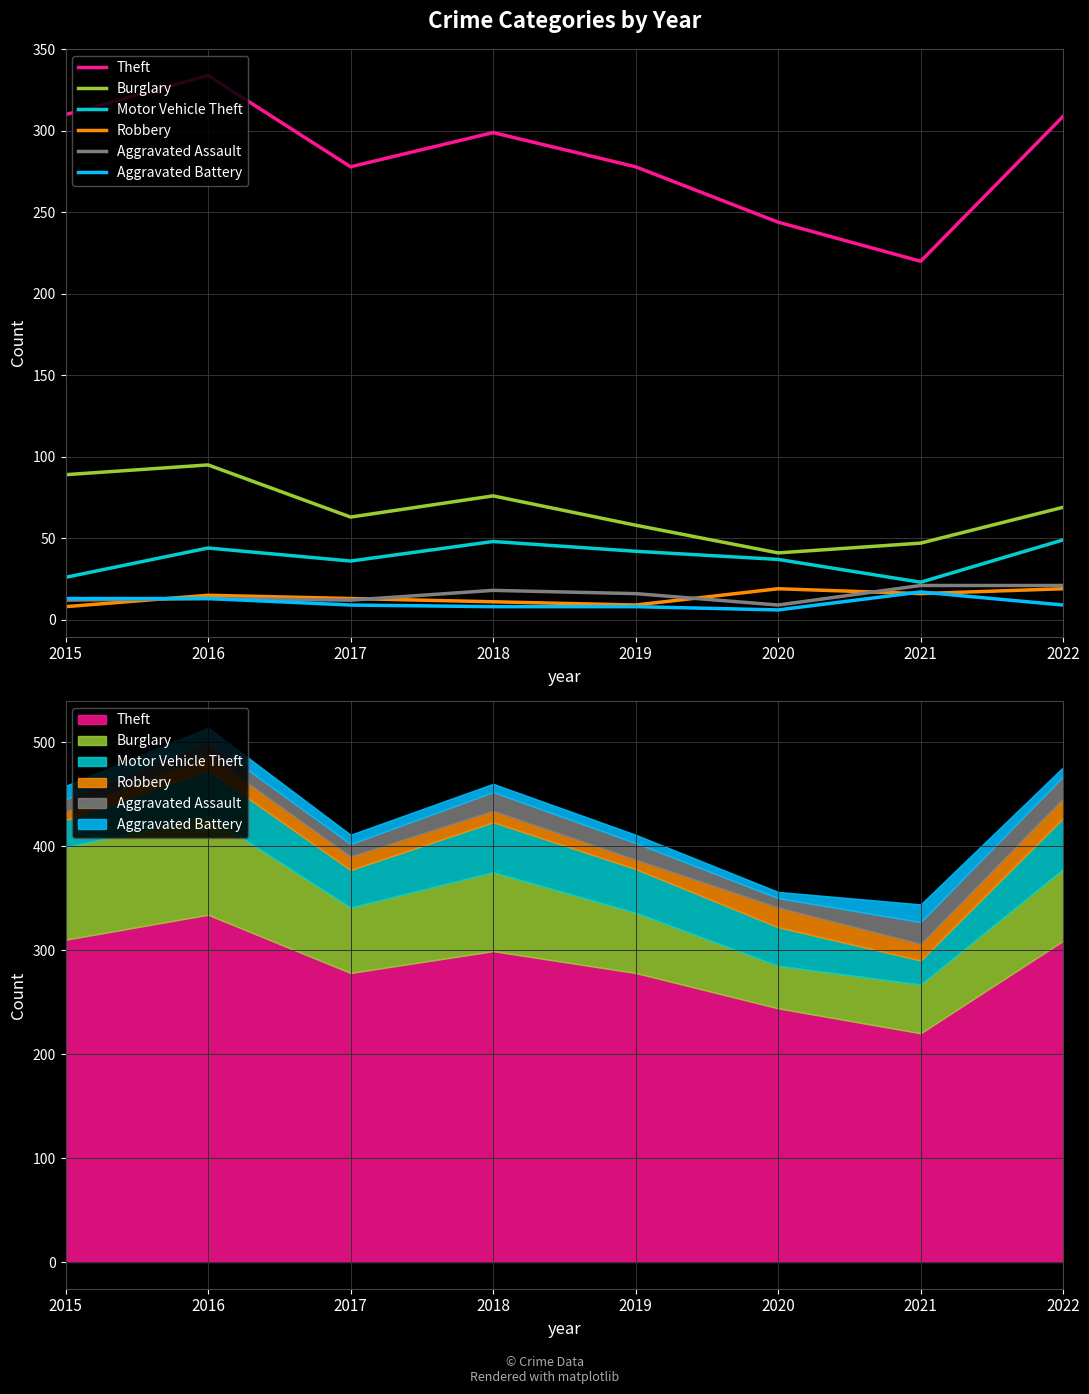

At which label does Aggravated Assault reach its peak?

2021